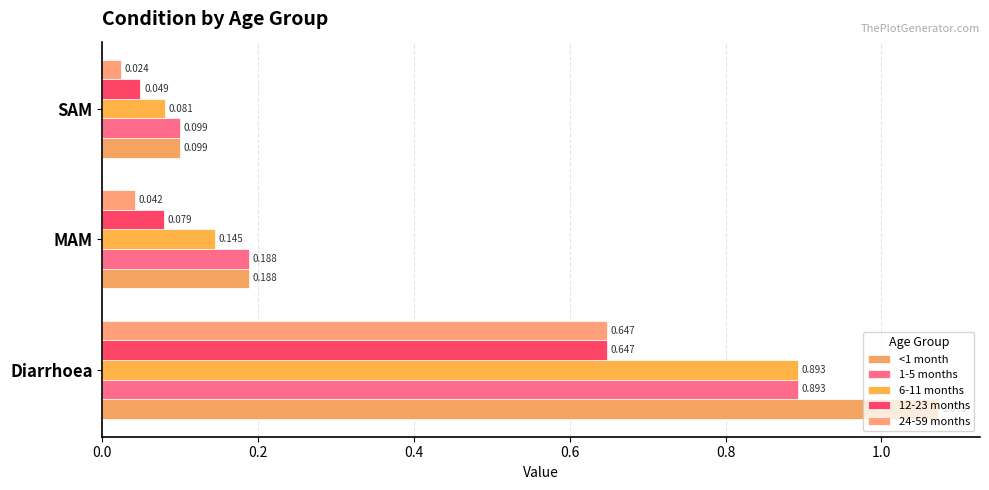

List the labels in order of 12-23 months value, largest first.

Diarrhoea, MAM, SAM